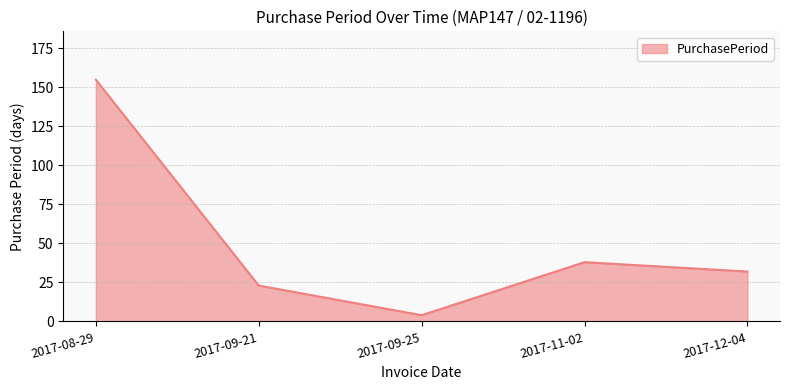

What position from the left is 2017-12-04?

5